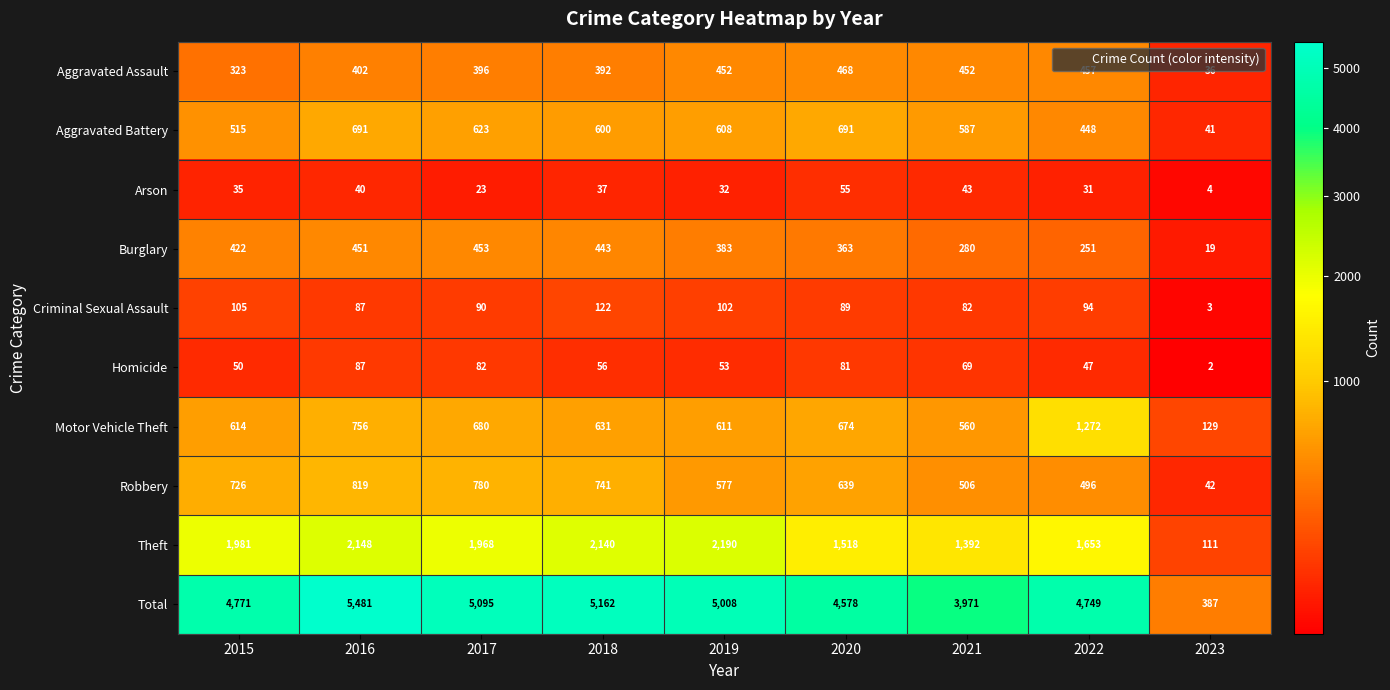

Rank the categories by Robbery value from lowest to highest.

2023, 2022, 2021, 2019, 2020, 2015, 2018, 2017, 2016